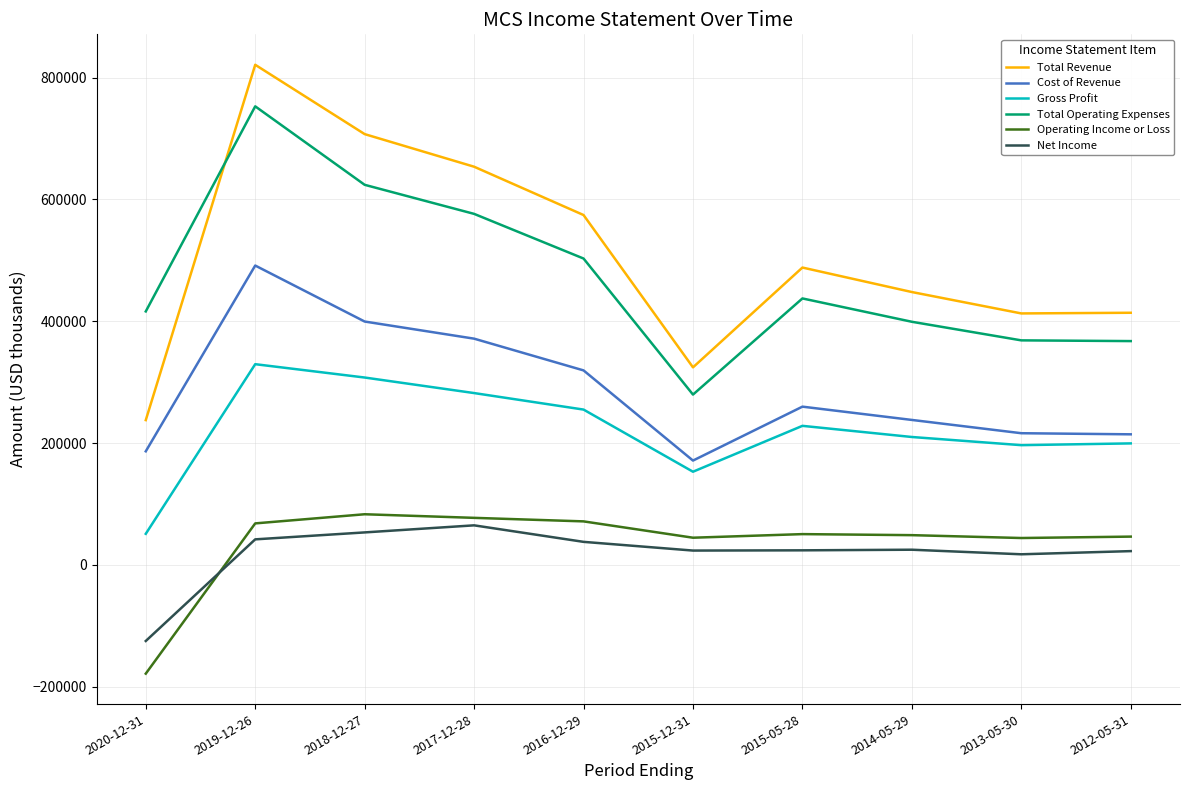

Which series changed the most between 2020-12-31 and 2015-12-31?

Operating Income or Loss